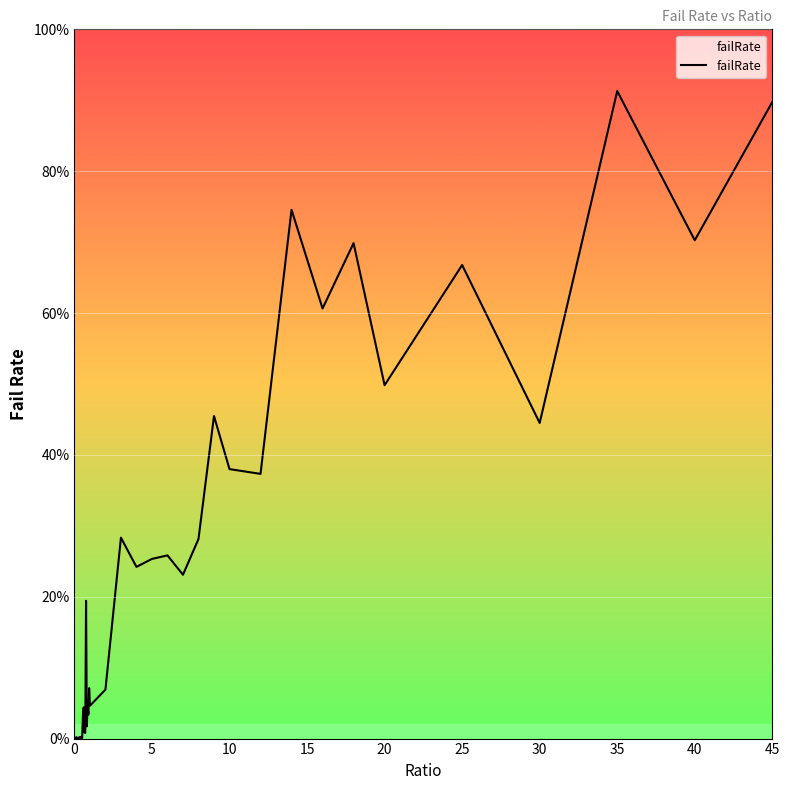

Is this an area chart (filled region under the line)?

Yes